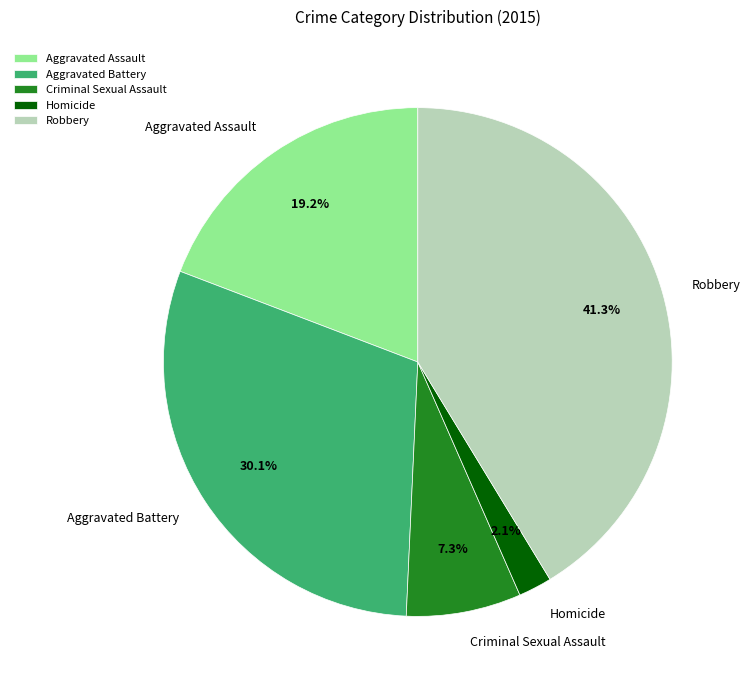

Is it true that Robbery is 41% of the pie?

True